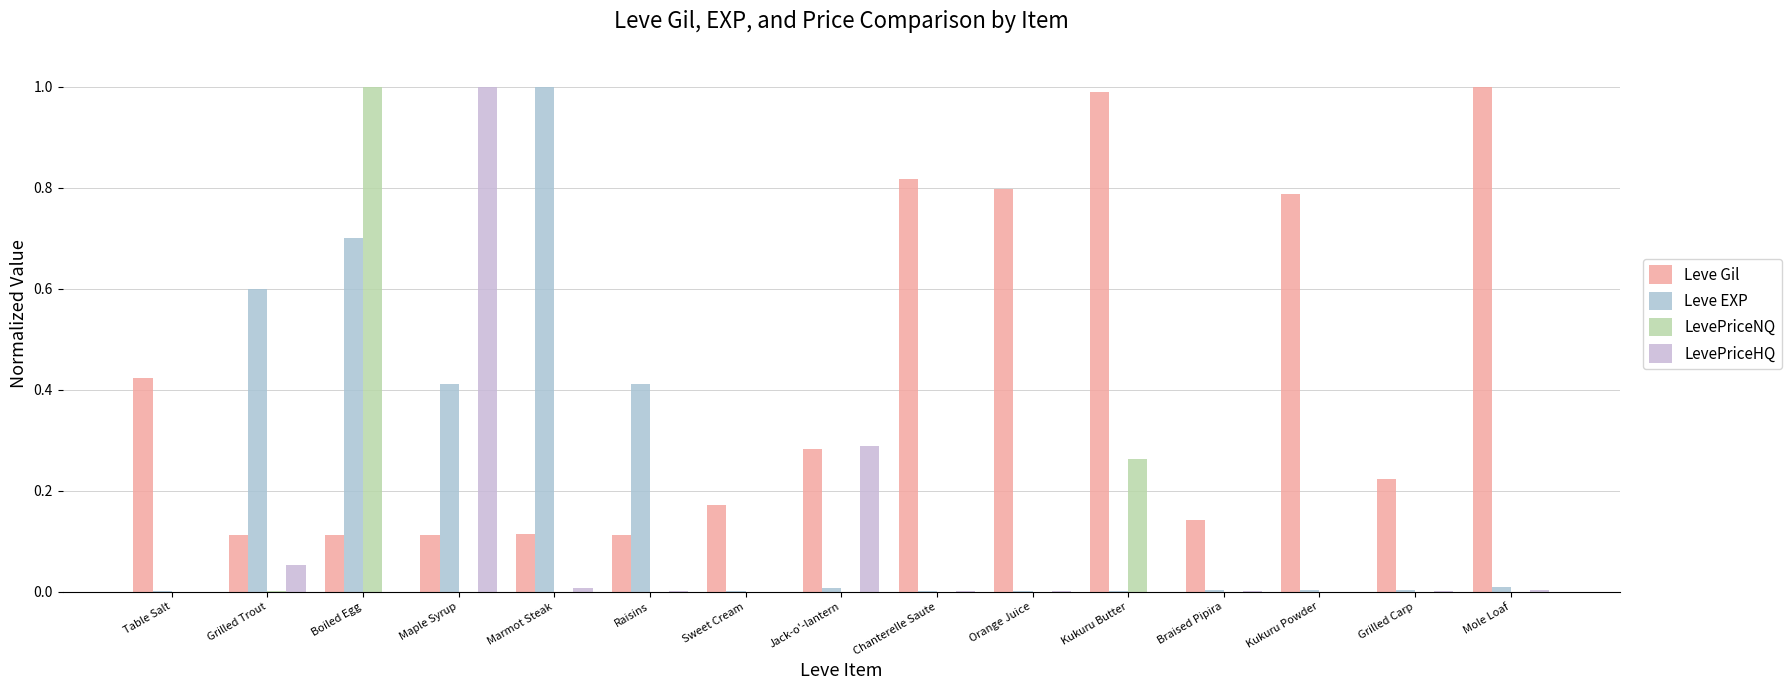

What is the difference between the second highest and second lowest values in the LevePriceNQ series?

0.3